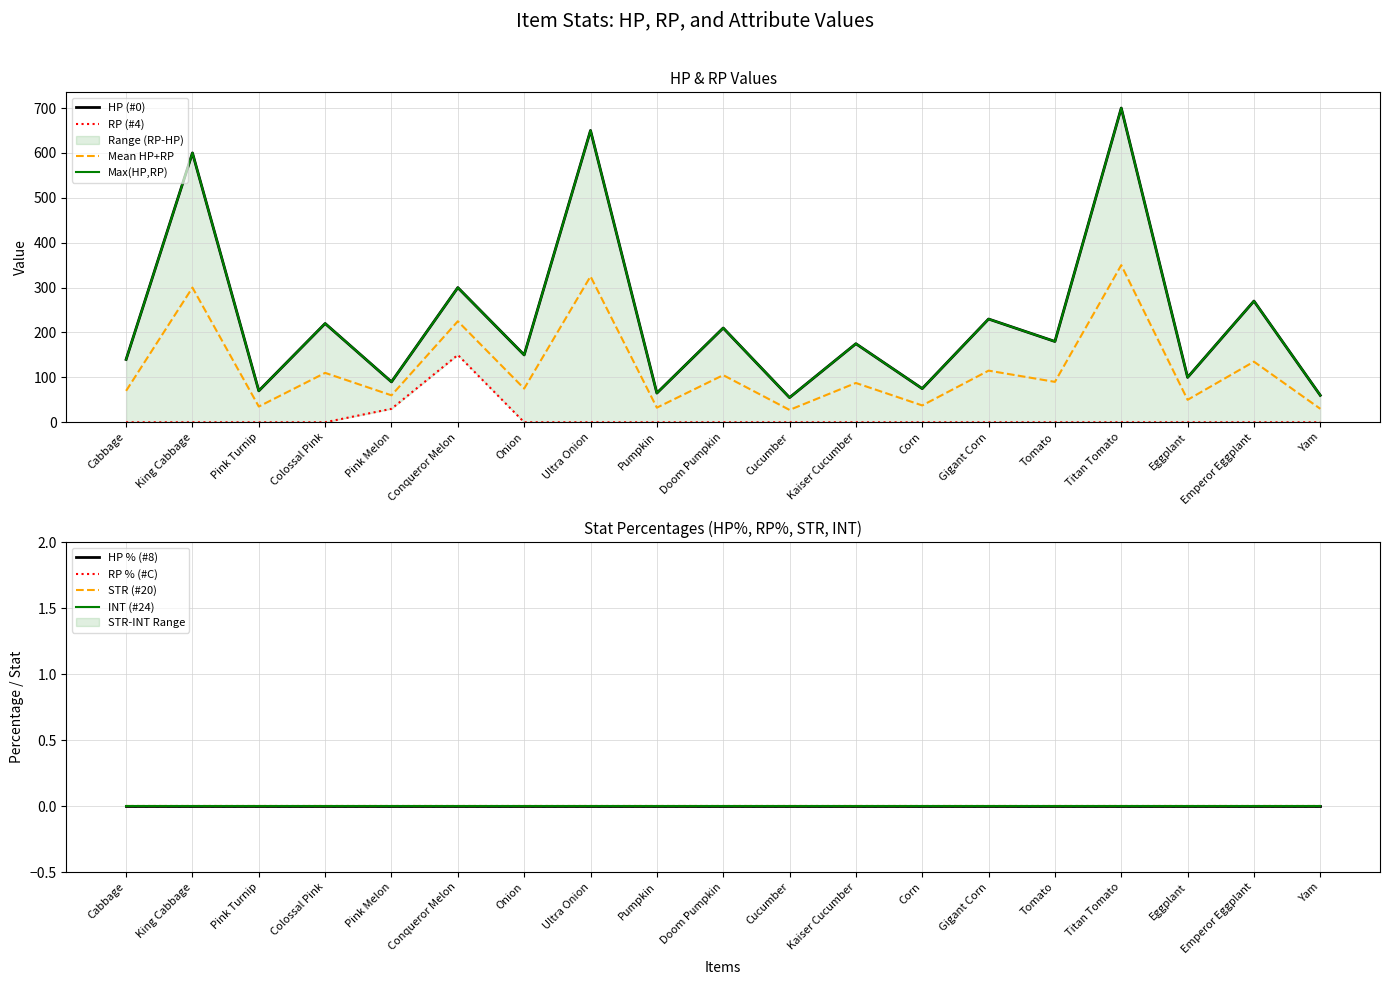

True or false: HP % (#8) and INT (#24) intersect in this chart.

False